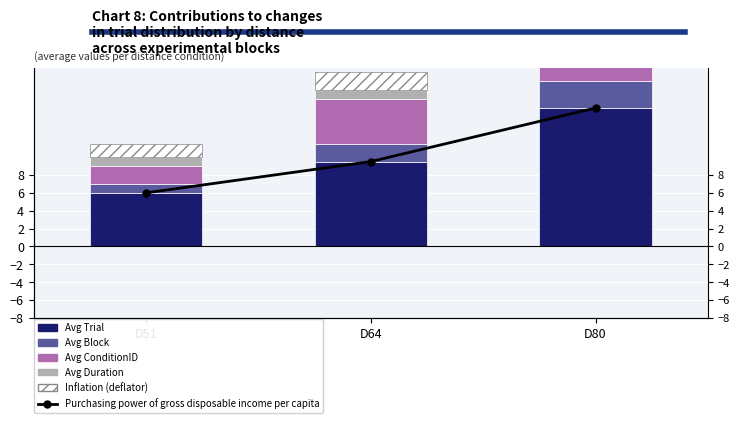

Are the bars horizontal?

No